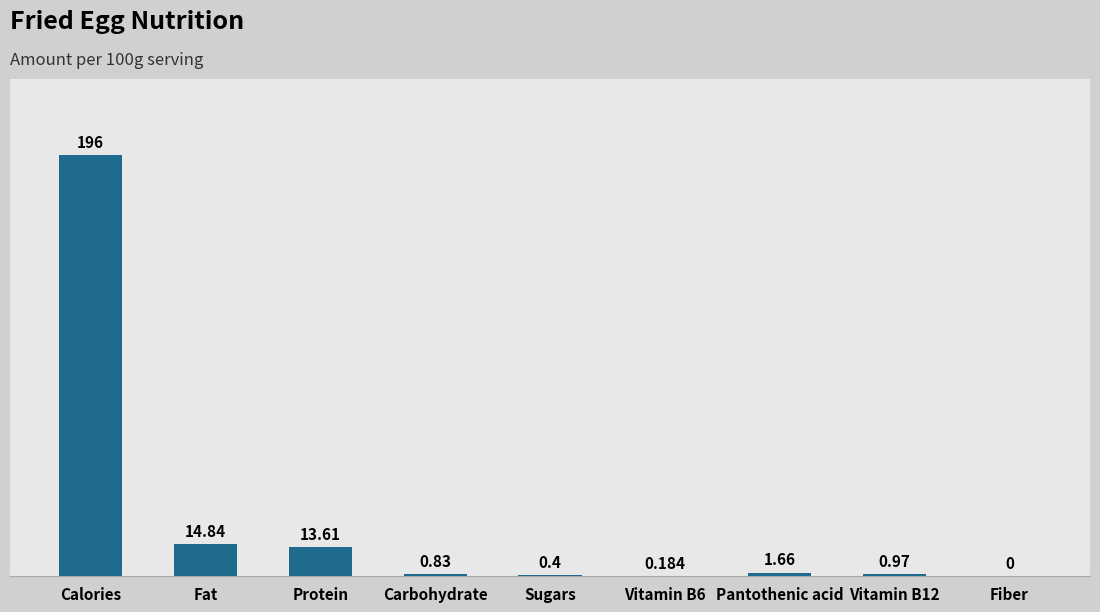

Between Vitamin B6 and Fat, which is larger?

Fat